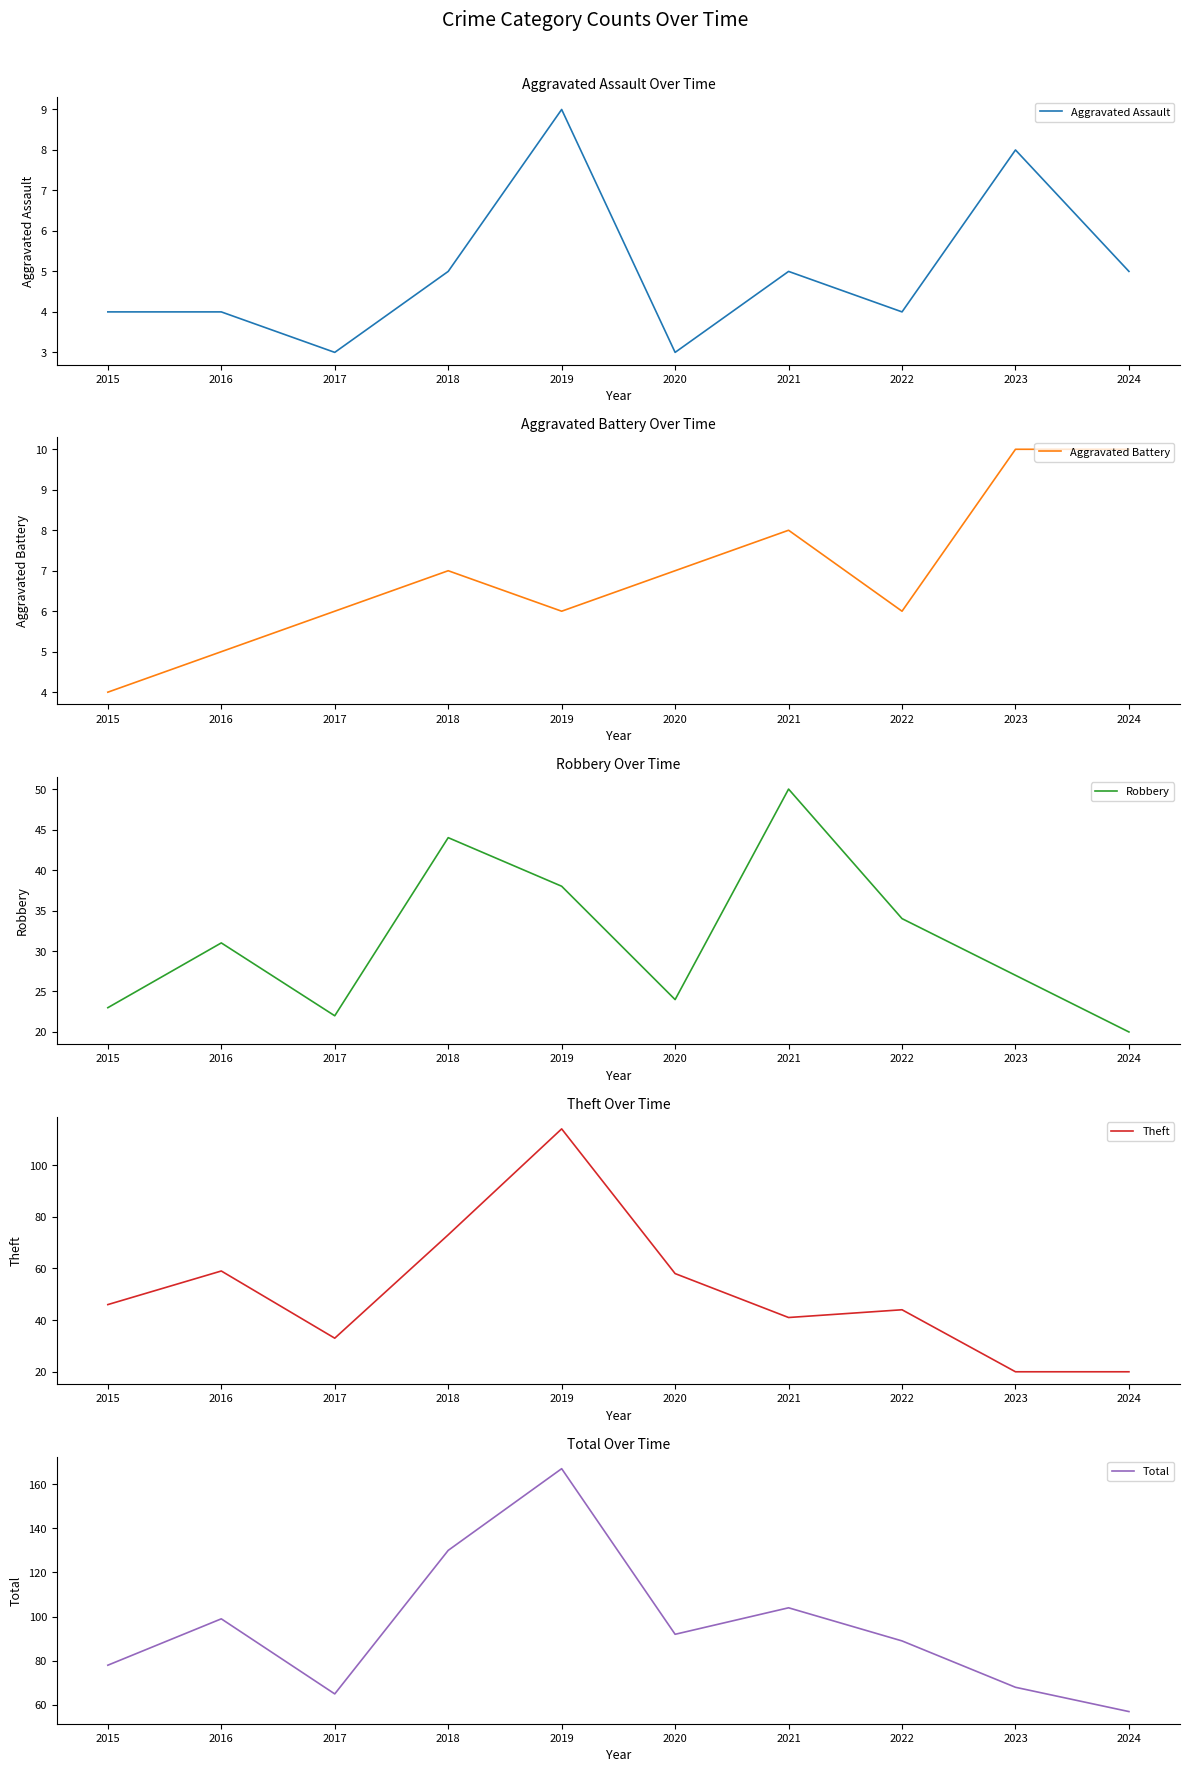

What is the total value across all series at 2019?

334